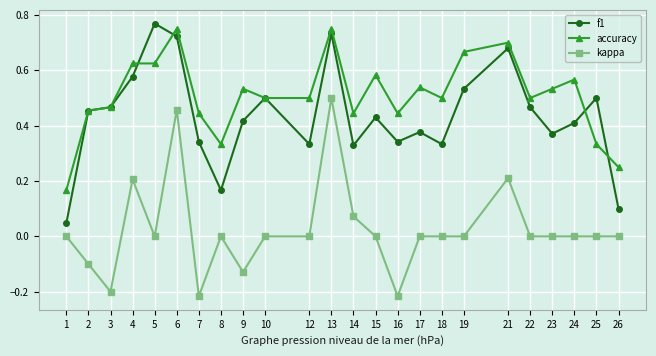

Which series has the largest total across all categories?

accuracy